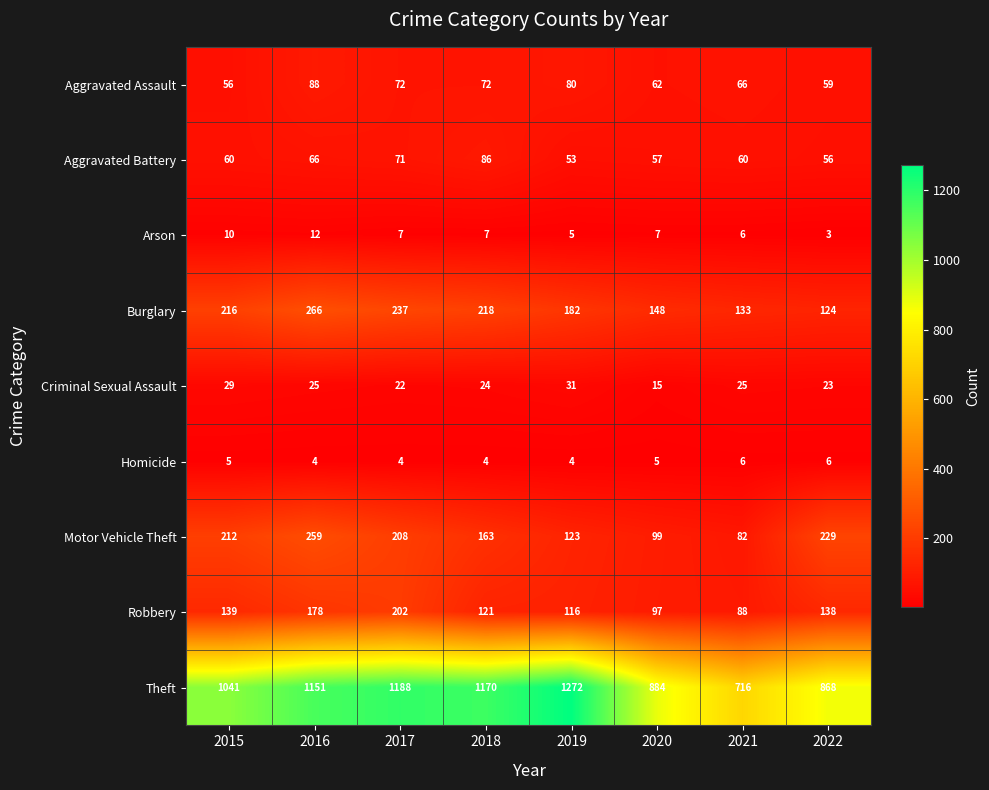

What is the difference between the highest and lowest values at 2019?

1268